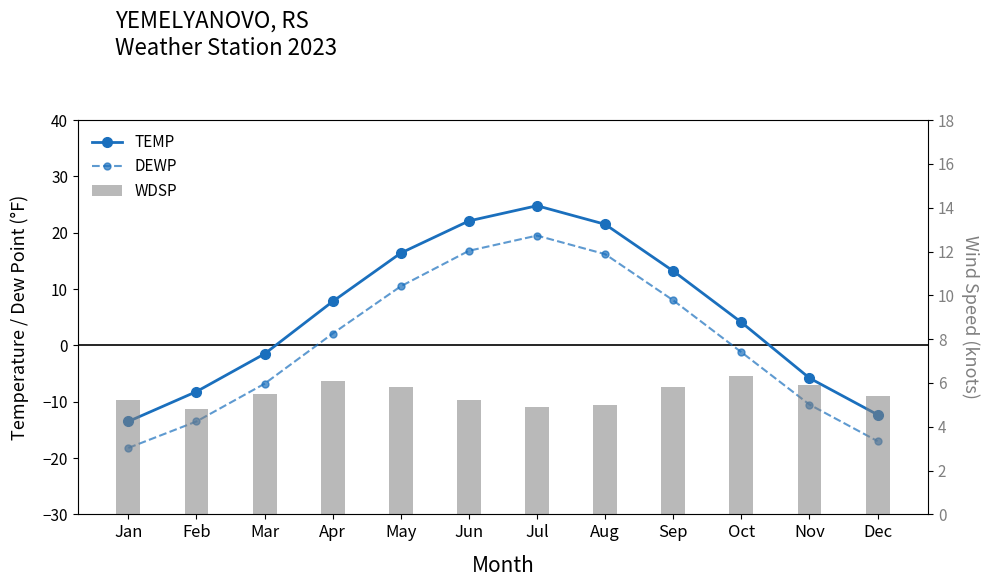

Count the number of categories in the chart.

12